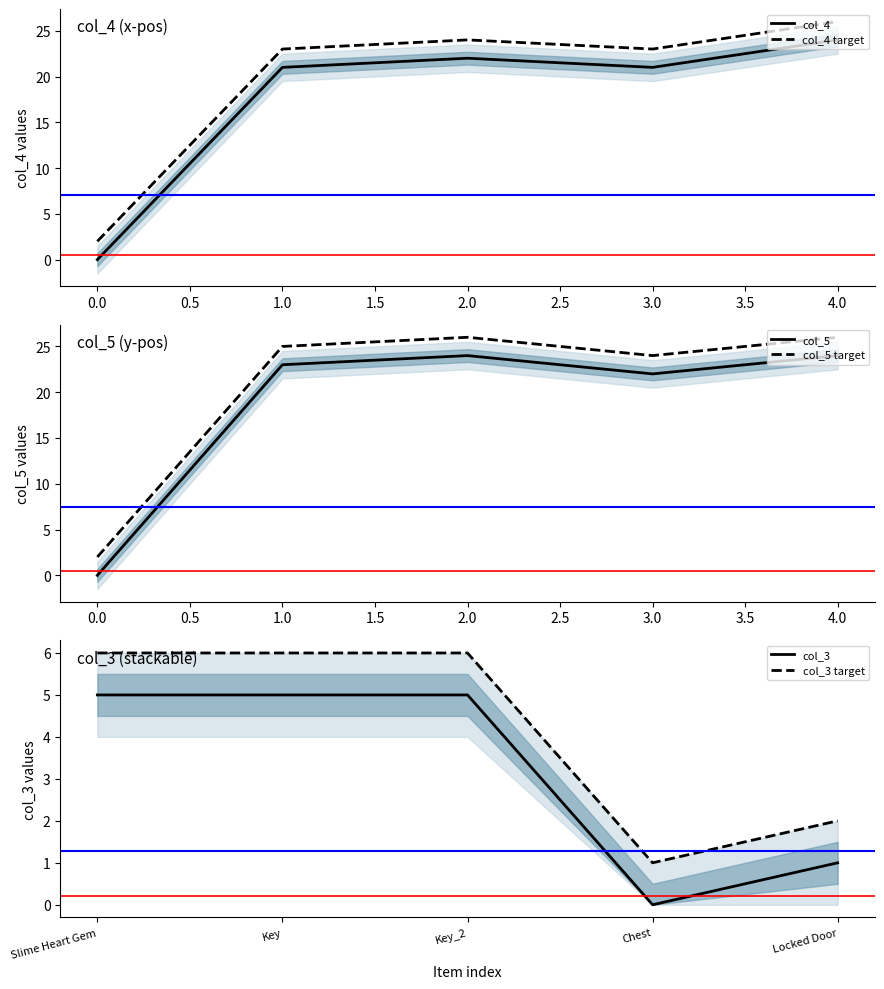

The value of col_3 at Key_2 is 8. True or false?

False